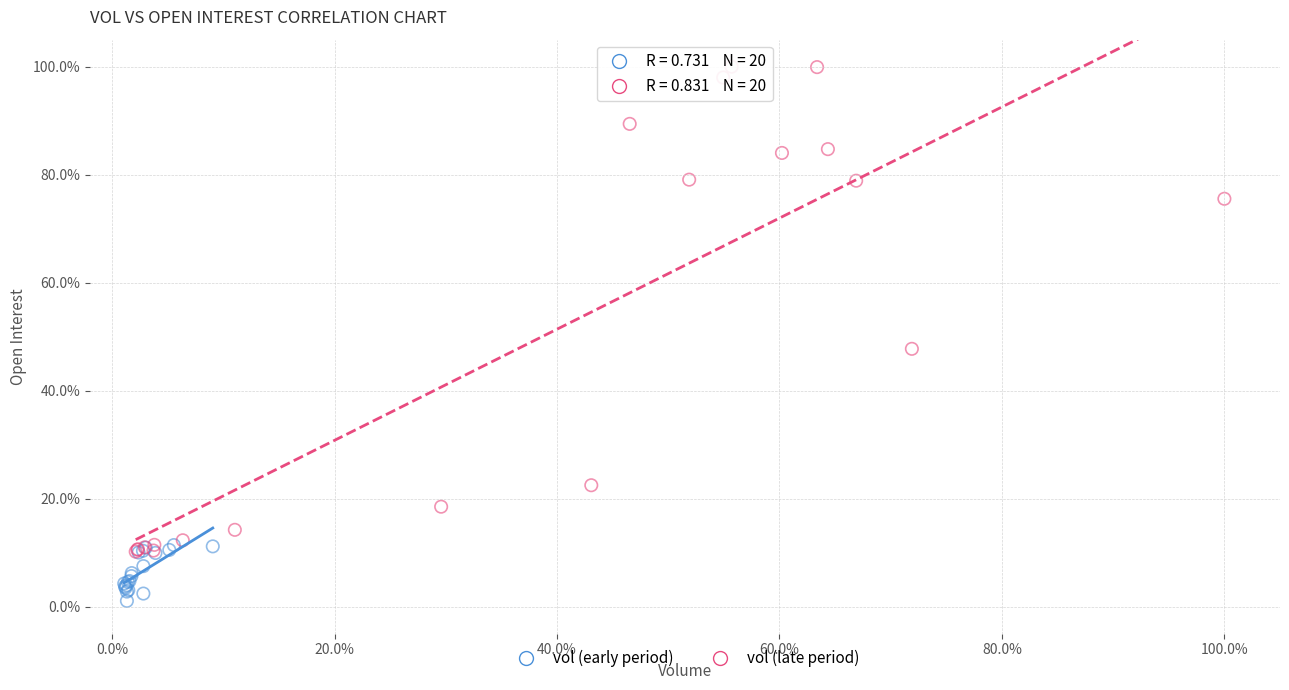

Which series contains the highest Y value?

vol (late period)